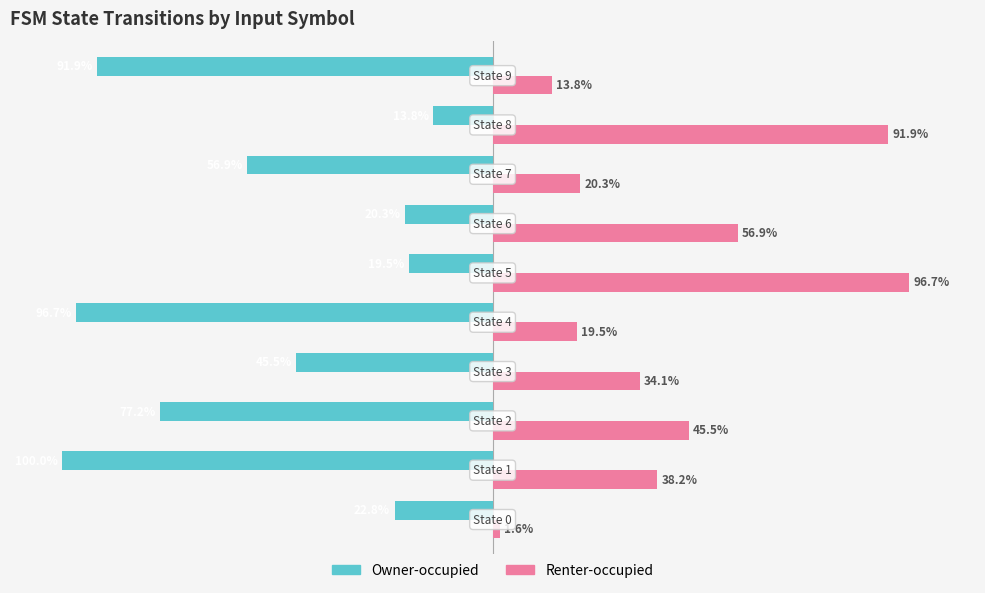

List the series in order of their overall mean, highest first.

Renter-occupied, Owner-occupied